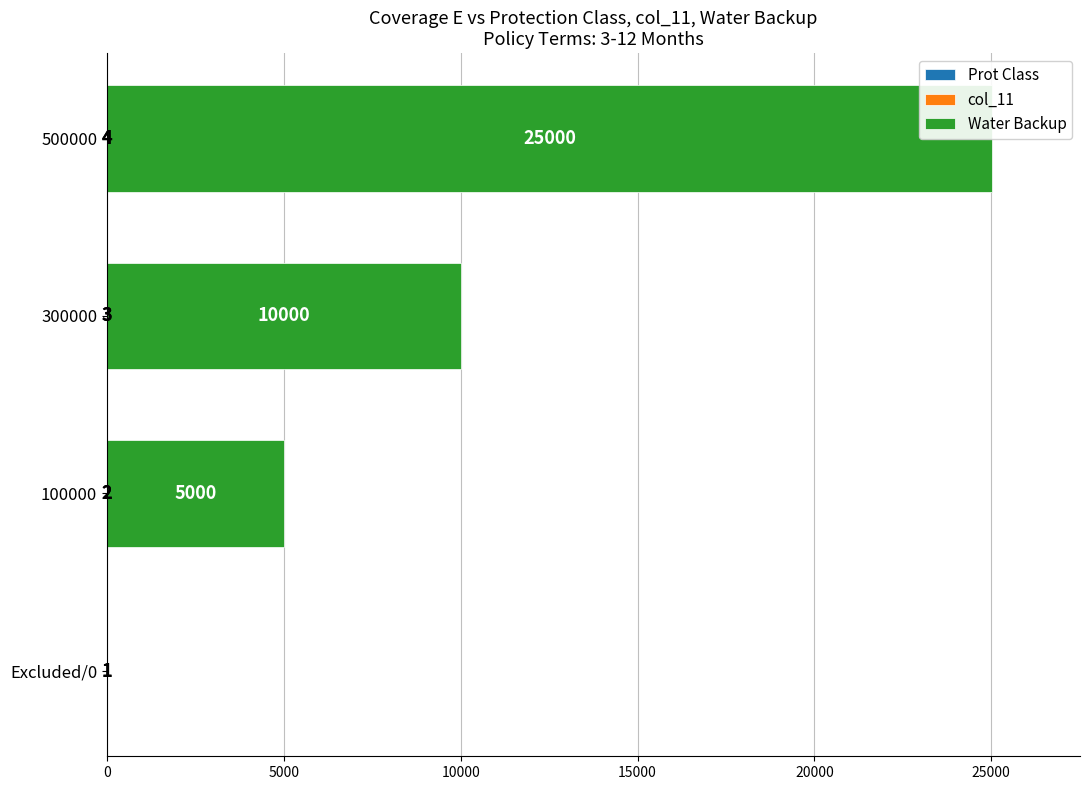

How many values in the Prot Class series are below 3?

2